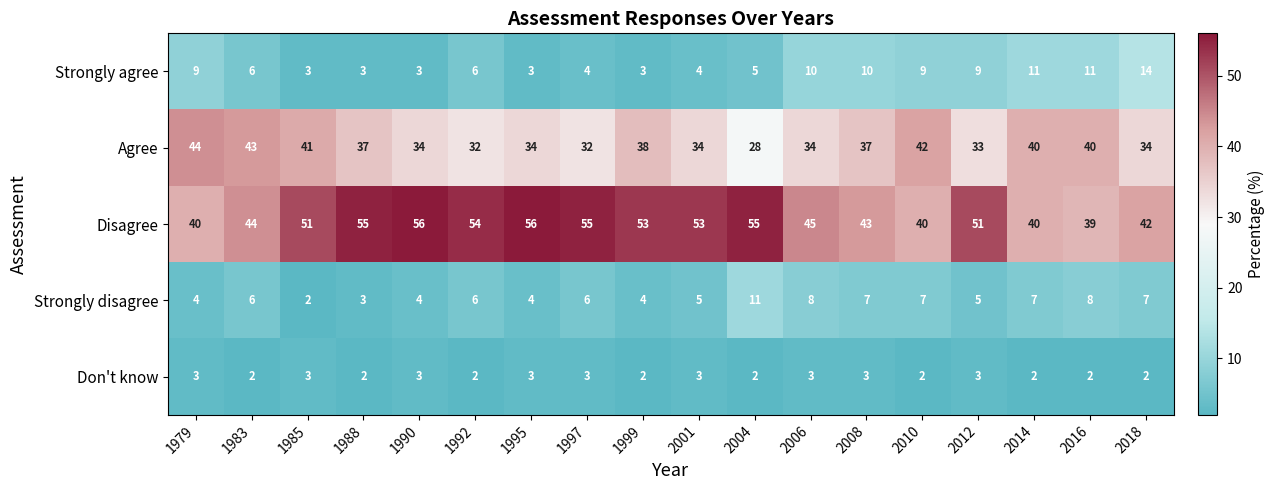

Which series changed the most between 1979 and 1992?

Disagree